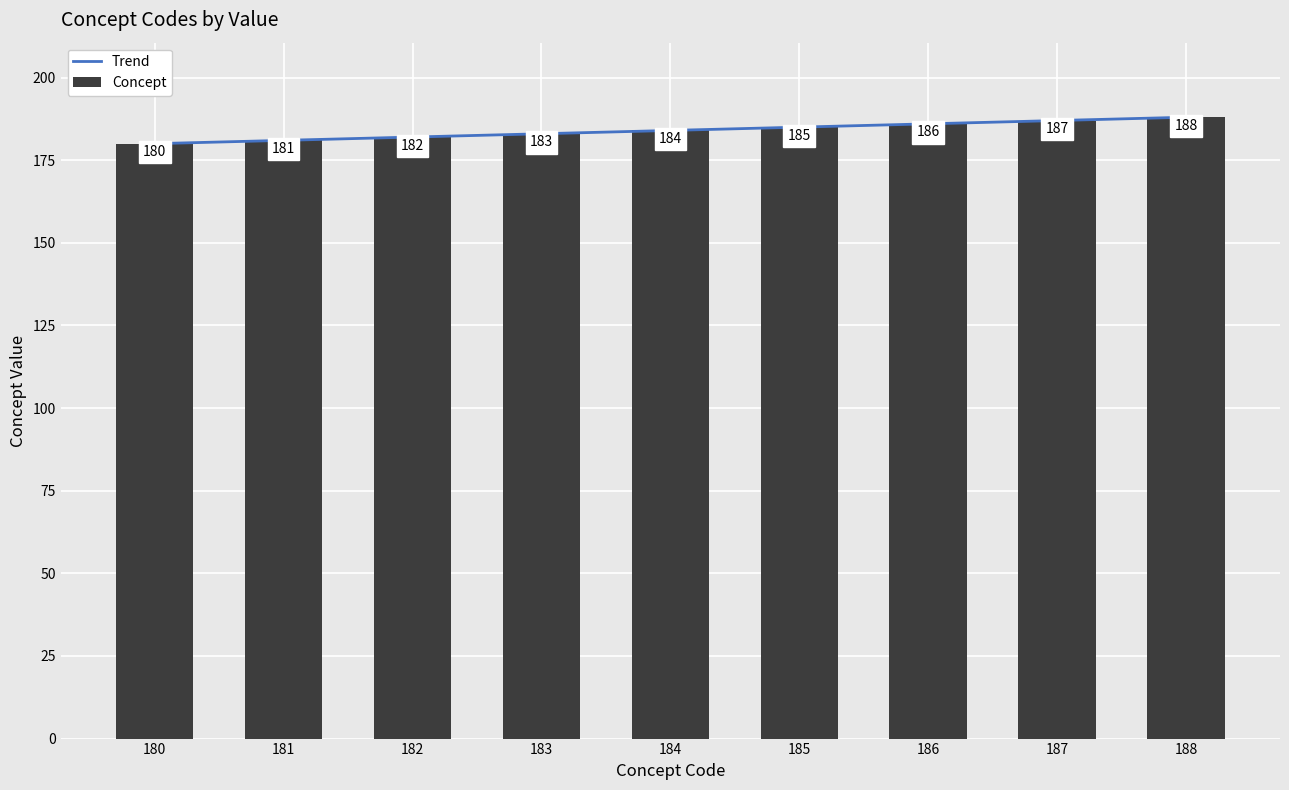

Which label corresponds to the smallest value in the chart?

180